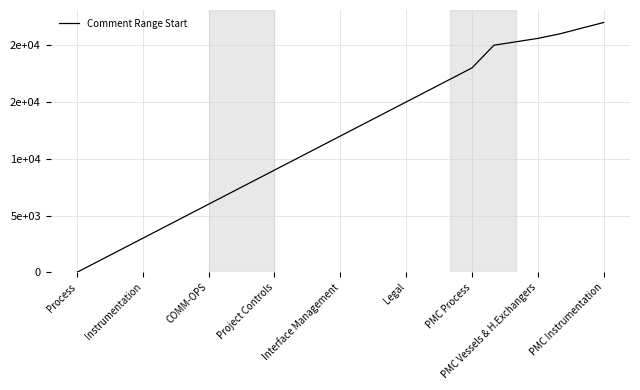

Does the chart display data point markers on the line(s)?

No